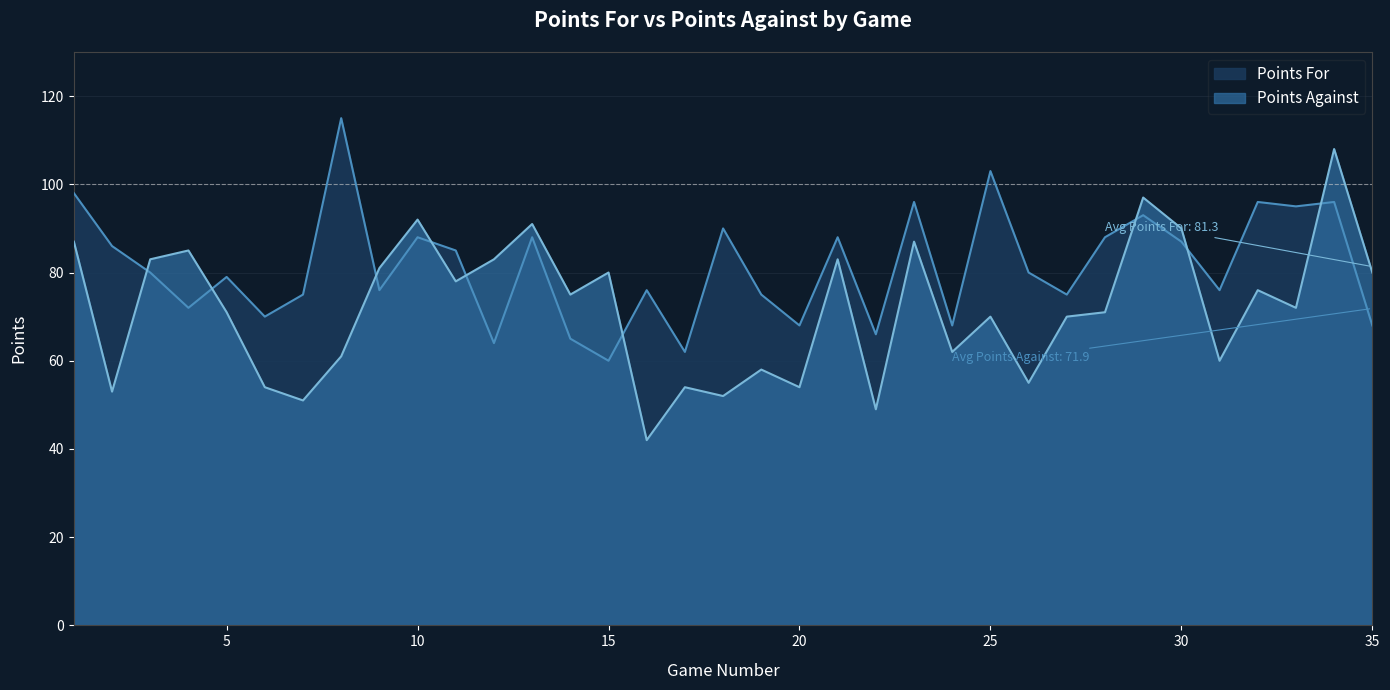

Reading left to right, list all the values displayed in this chart.

Points For: 98	86	80	72	79	70	75	115	76	88	85	64	88	65	60	76	62	90	75	68	88	66	96	68	103	80	75	88	93	87	76	96	95	96	68
Points Against: 87	53	83	85	71	54	51	61	81	92	78	83	91	75	80	42	54	52	58	54	83	49	87	62	70	55	70	71	97	90	60	76	72	108	80